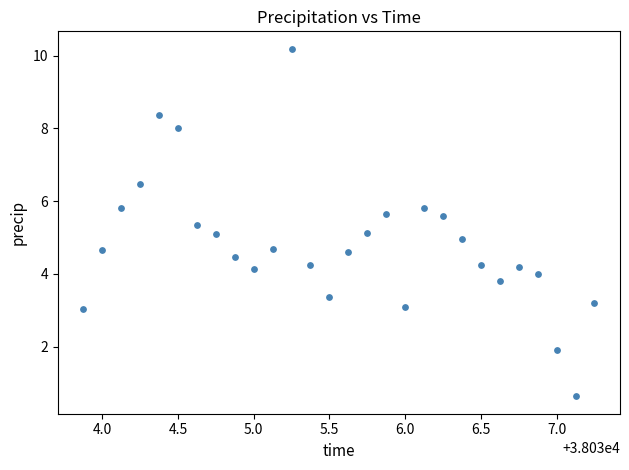

What is the range of Y values (max minus min)?

9.6